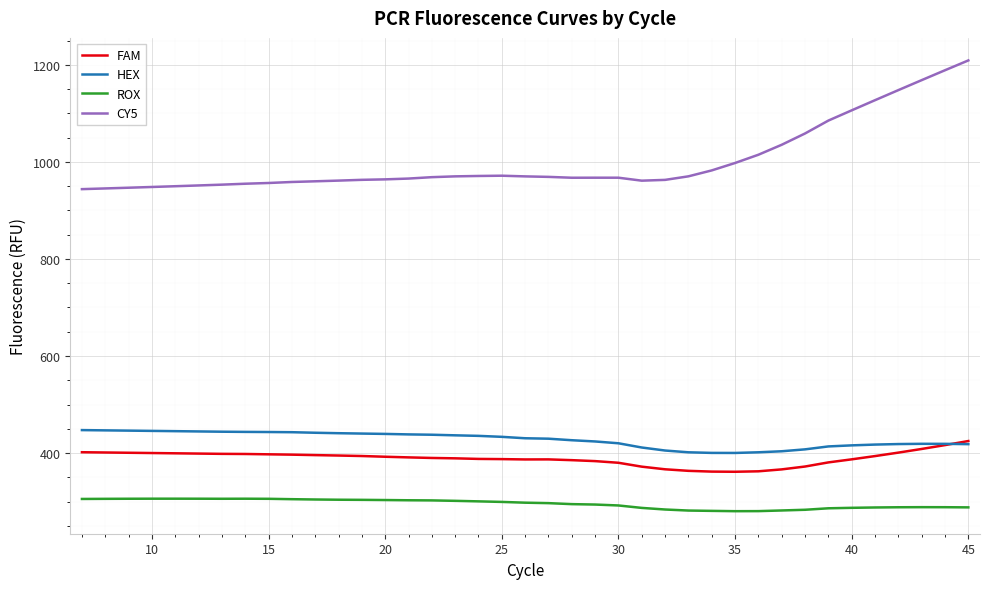

True or false: FAM and CY5 cross at least once.

False